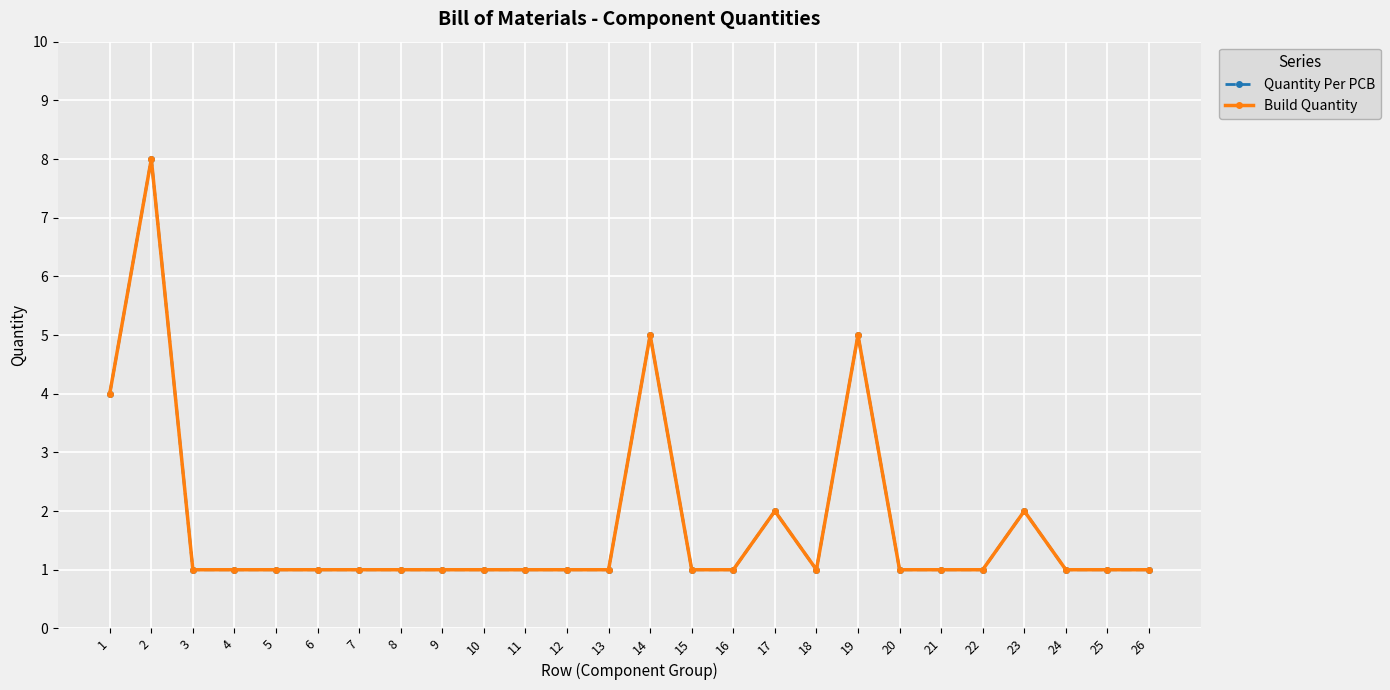

What is the sum of all Quantity Per PCB values?

46